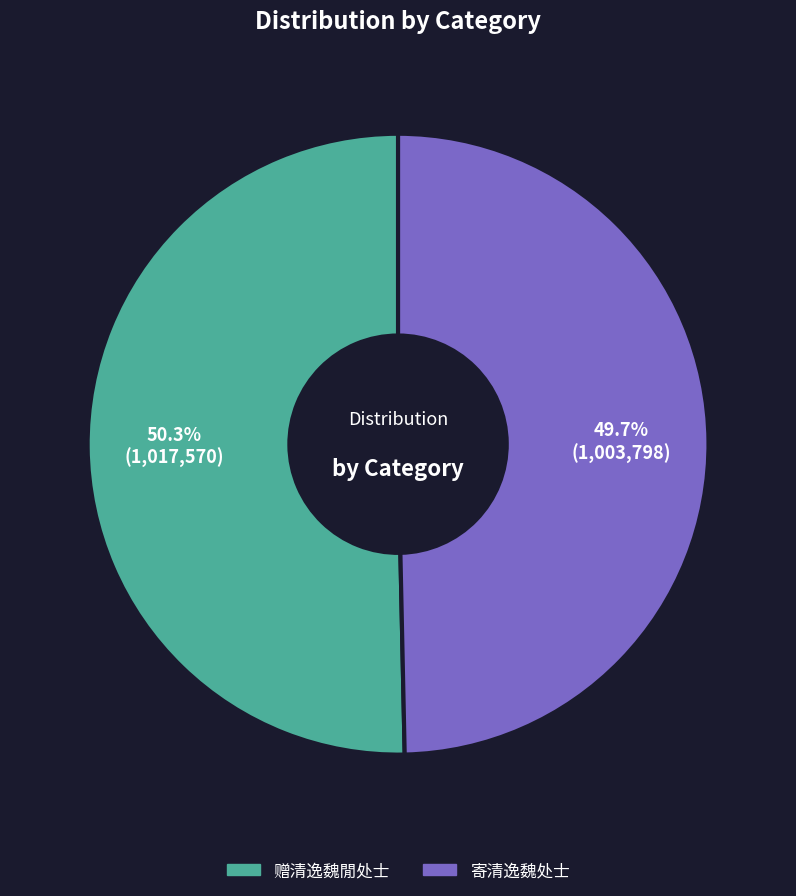

Is there a majority slice in this chart?

Yes